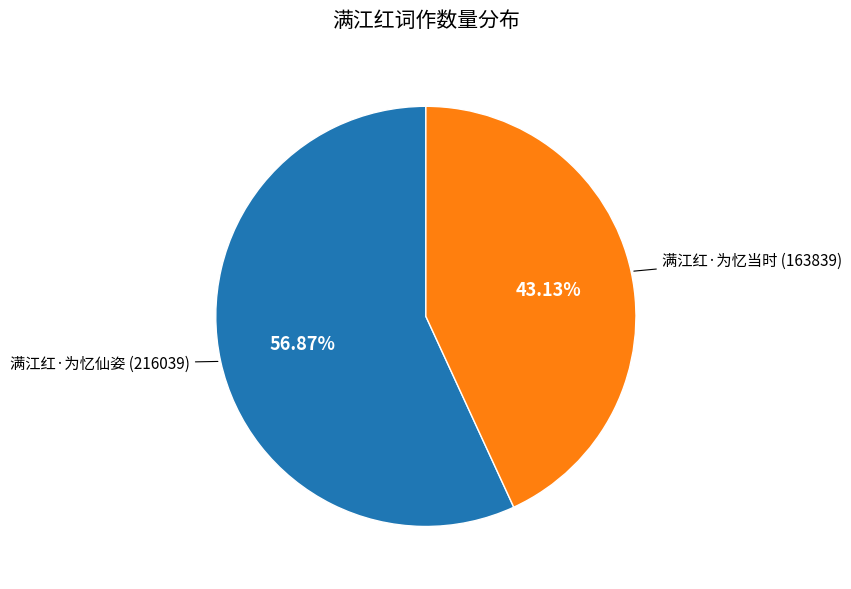

To the nearest percent, what percentage of the pie is 满江红·为忆当时?

43%